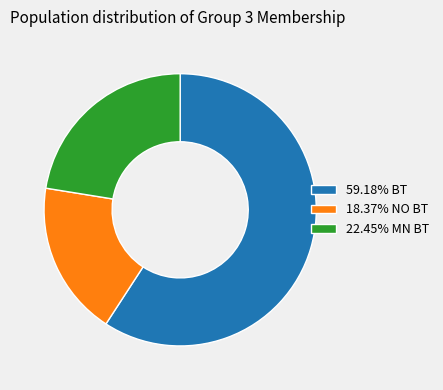

Is the sum of 18.37% NO BT and 59.18% BT greater than half?

Yes